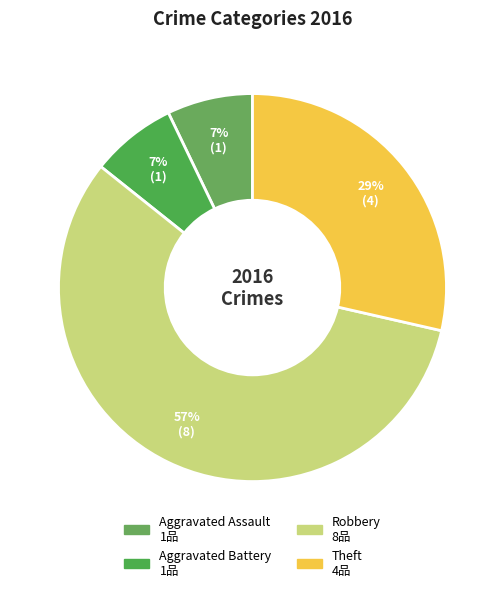

Combined, do Aggravated Battery and Robbery account for over 50%?

Yes